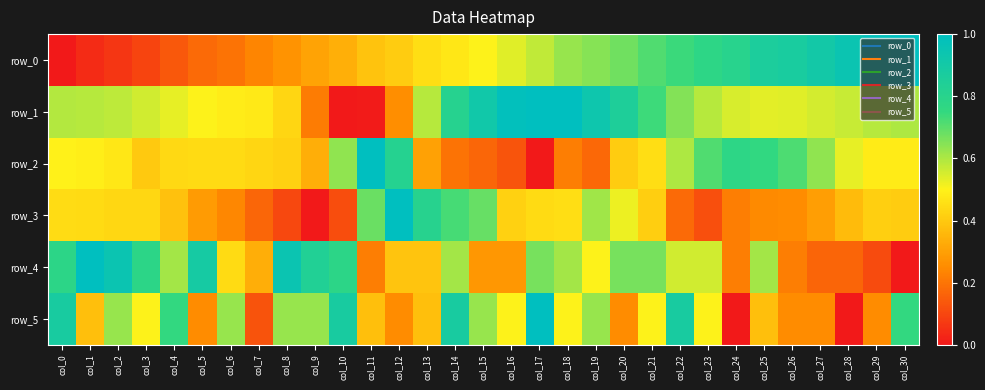

What is the average value of the row_4 series?

0.5